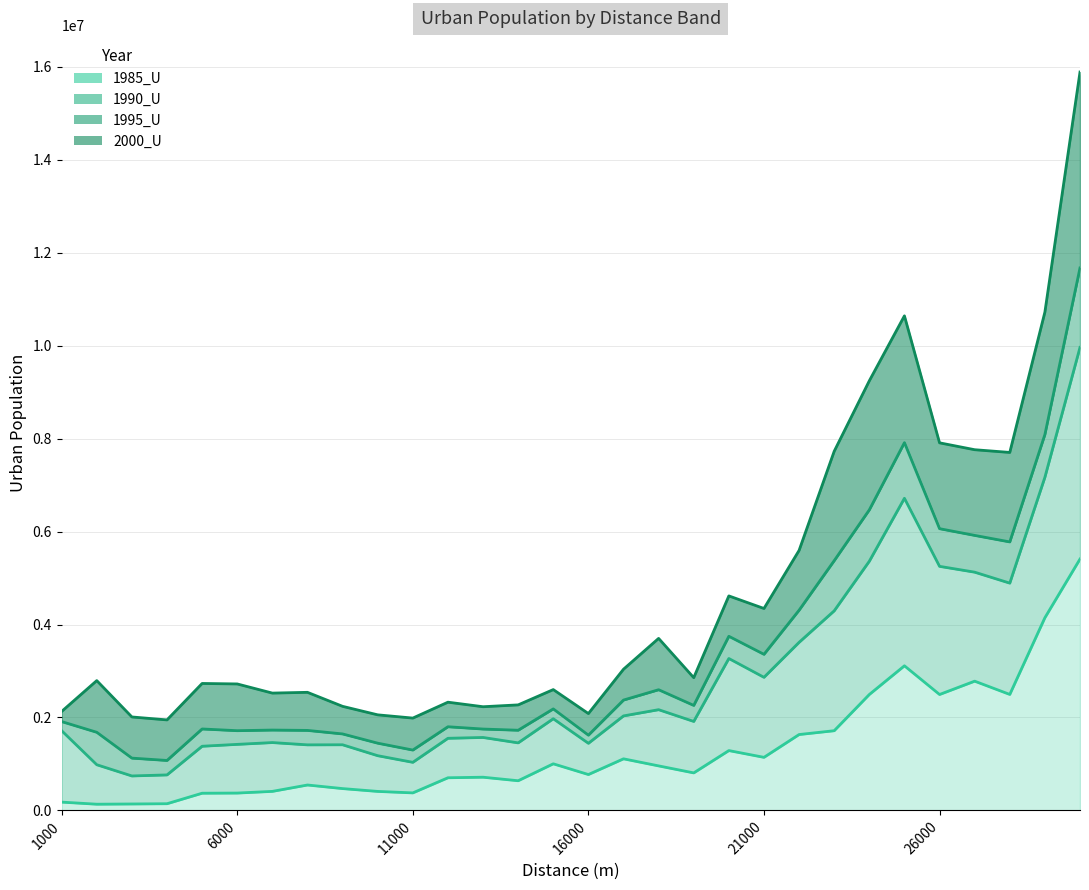

At which label is 1985_U closest to 2771779?

27000